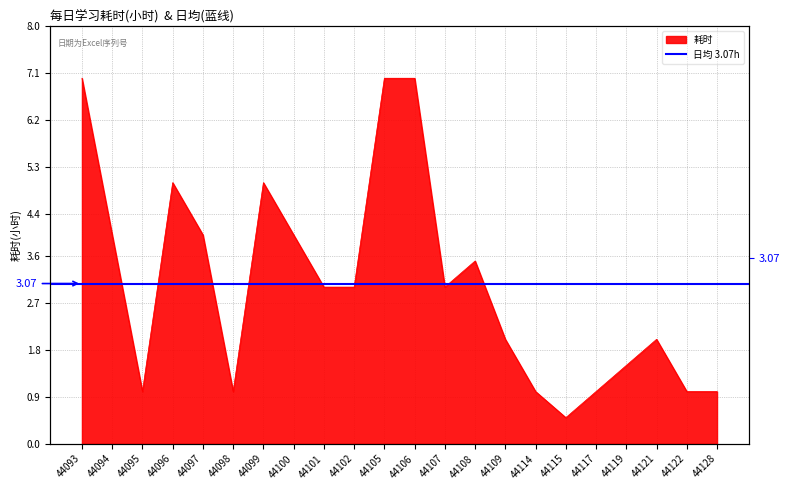

What is the maximum value shown in the chart?

7.0